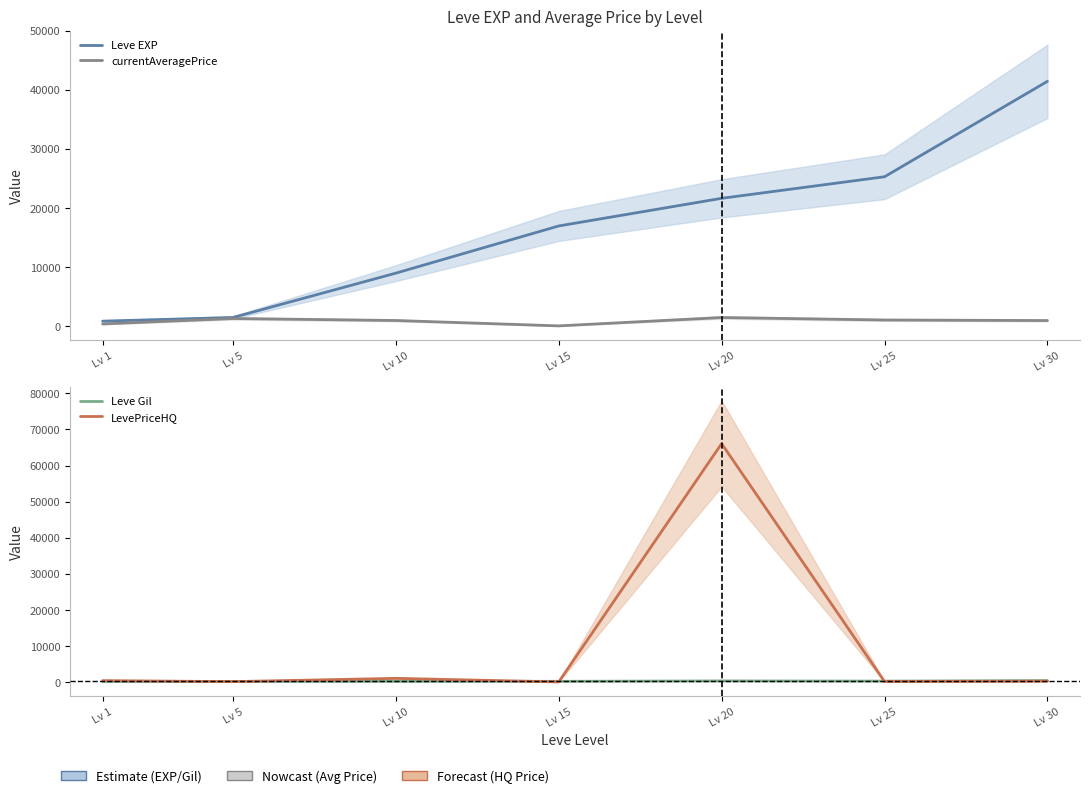

What is the difference between the highest and lowest values at Lv 25?

25133